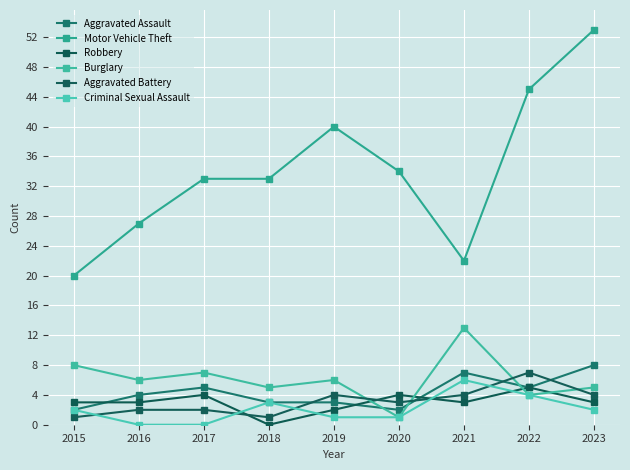

Which has a higher value, 2020 or 2019?

2019